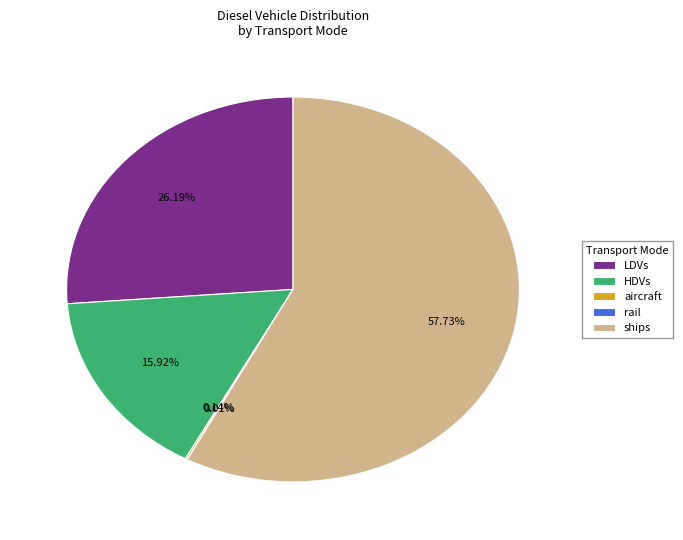

Does HDVs account for over 50% of the chart?

No